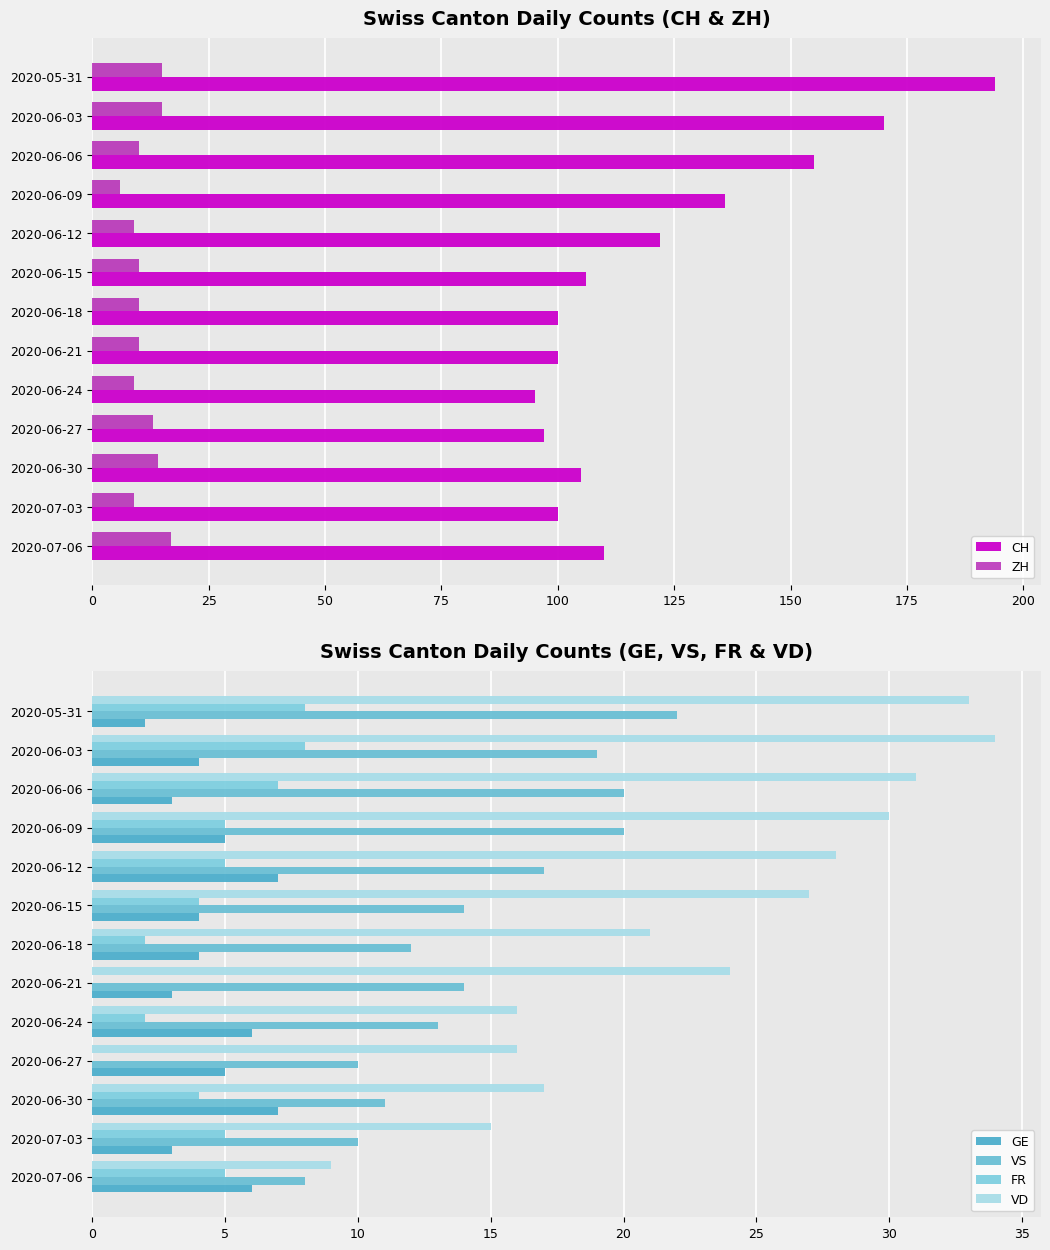

Is it true that ZH equals 14 at 2020-06-30?

True